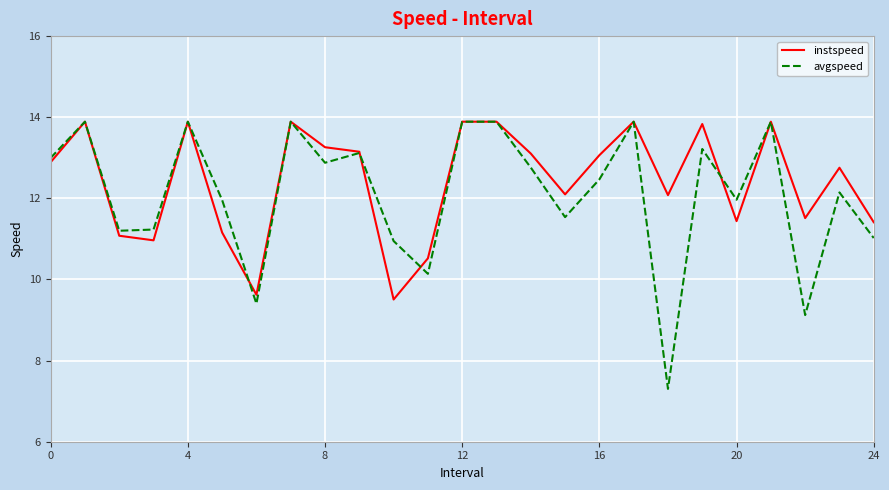

Which series has the largest range (max minus min)?

avgspeed